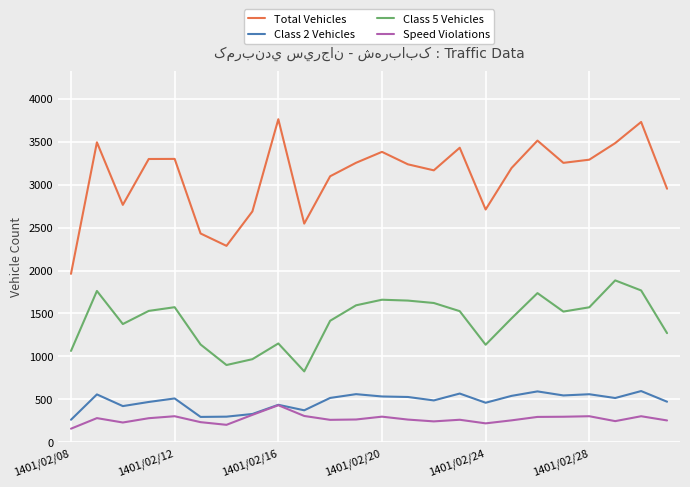

What is the highest value of the Speed Violations series?

432